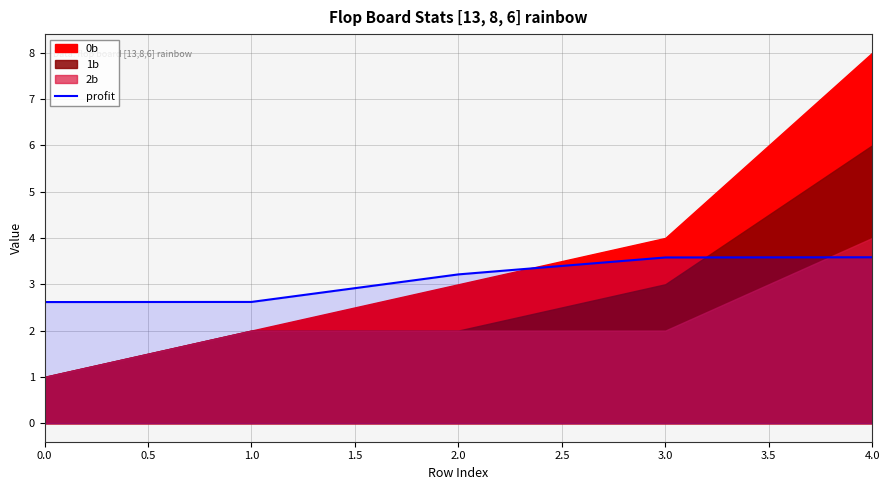

Is it true that profit equals 2.6 at 0.0?

True